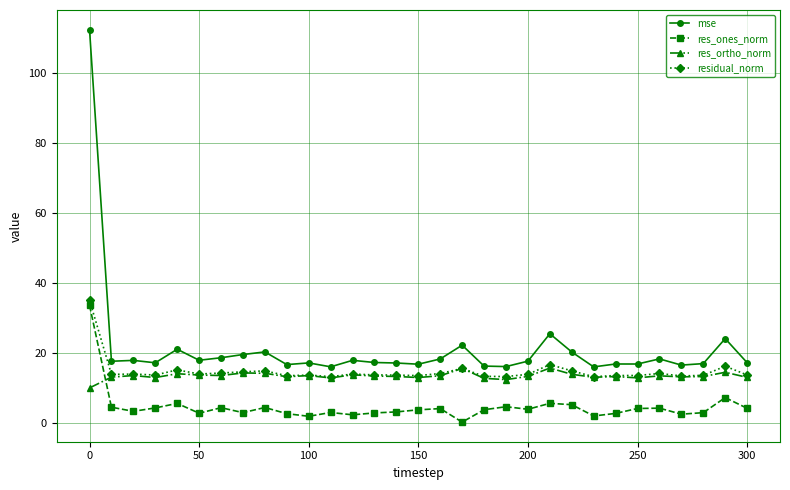

What is the difference between the maximum and minimum values in the res_ortho_norm series?

5.7